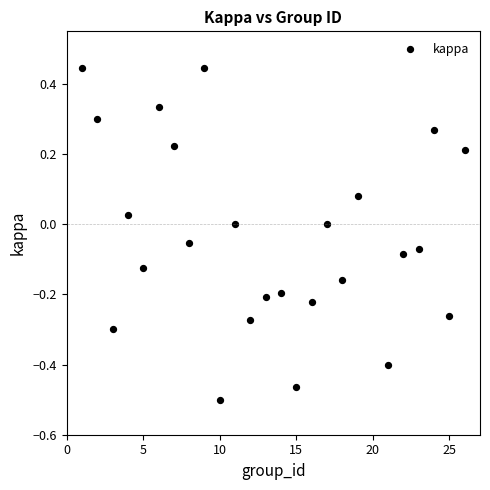

What is the range of X values (max minus min)?

25.0